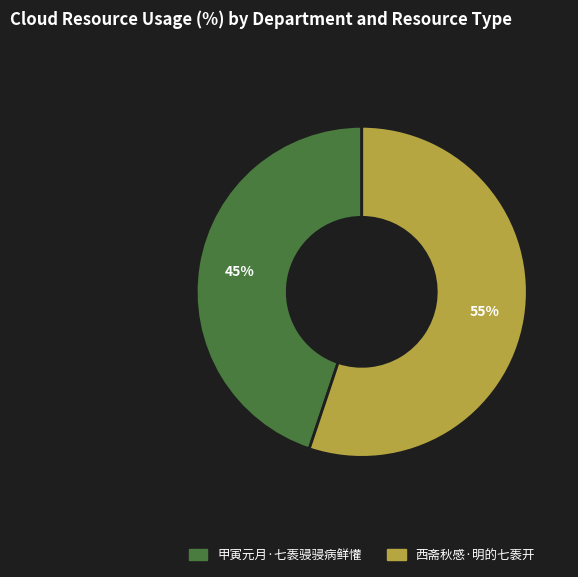

What is the majority slice?

西斋秋感·明的七袠开